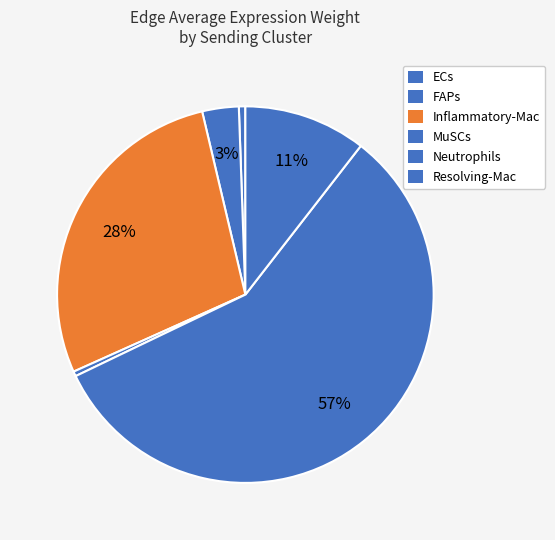

How many slices are in this pie chart?

6